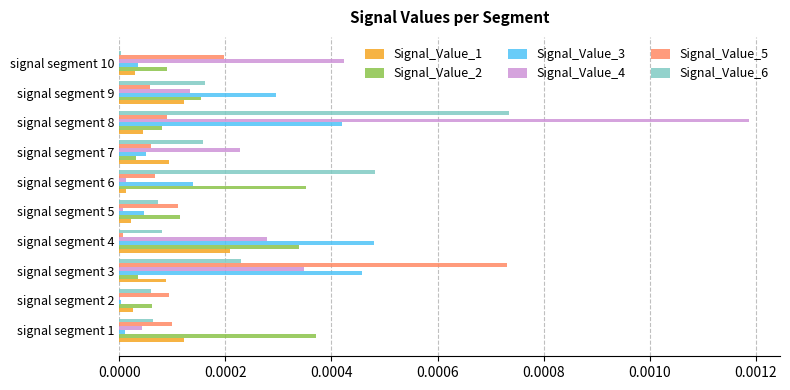

True or false: Signal_Value_3 has a value of 0.0 at signal segment 9.

True